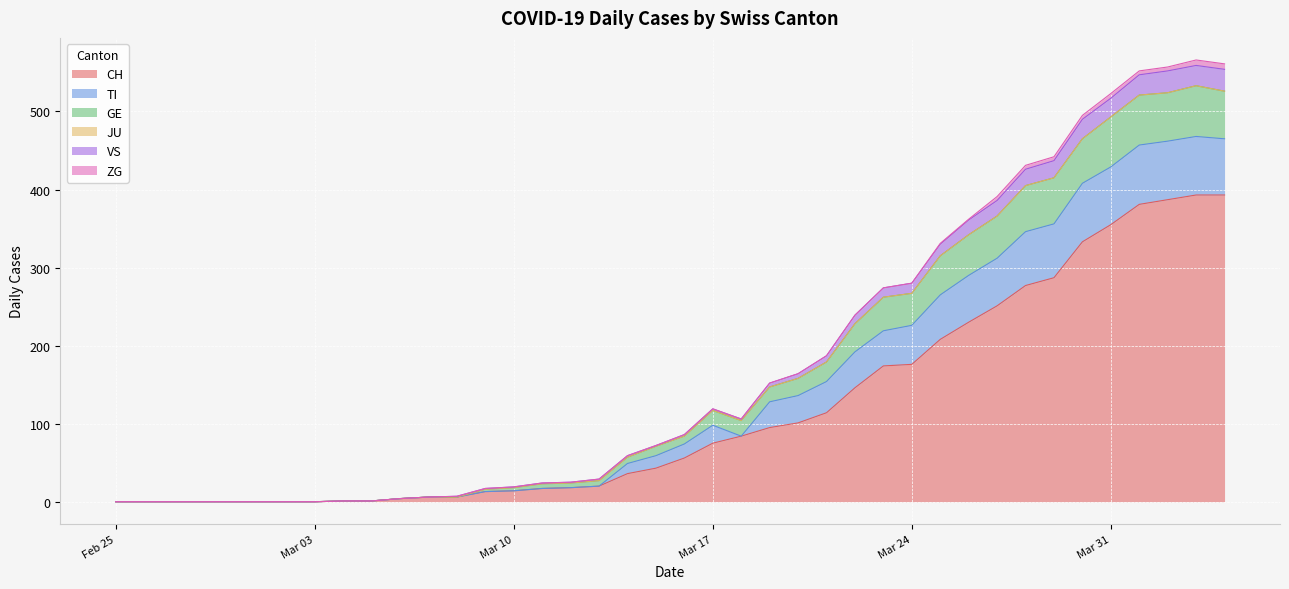

What is the average value of the CH series?

117